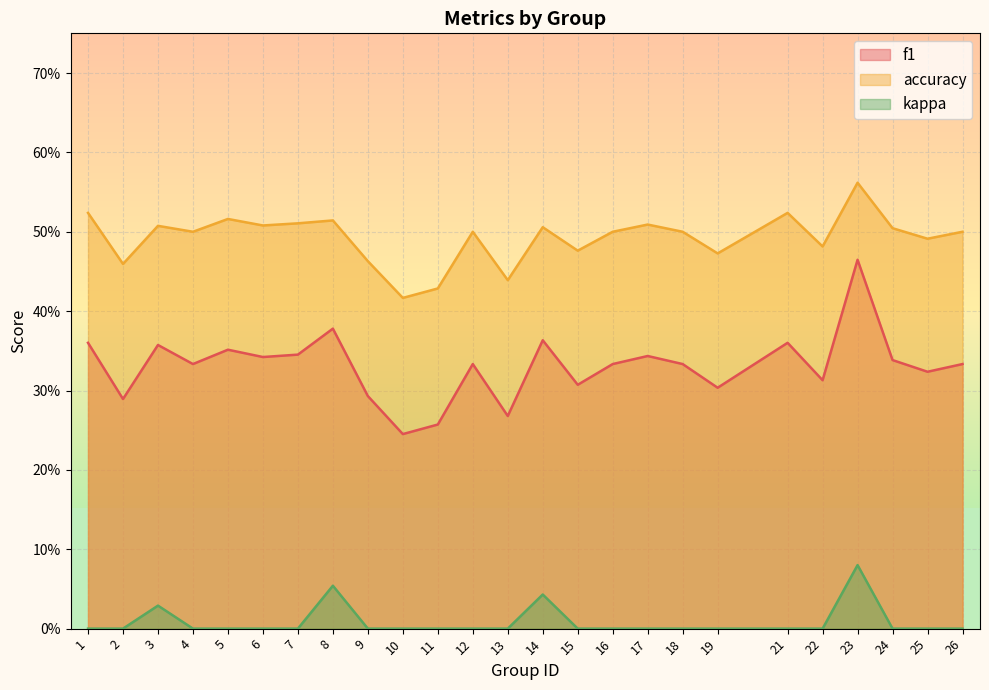

True or false: kappa and f1 cross at least once.

False